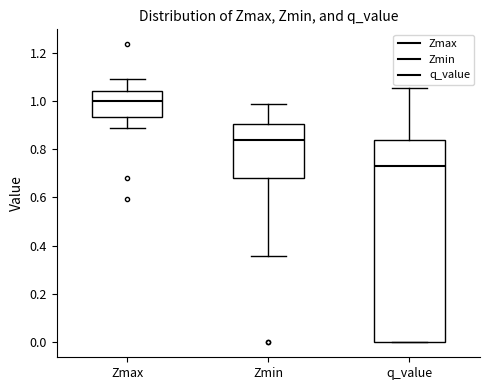

Where does the upper whisker of the box for Zmax end on the y-axis? The values are not printed on the chart, so give them approximately, as read against the axis.

1.08